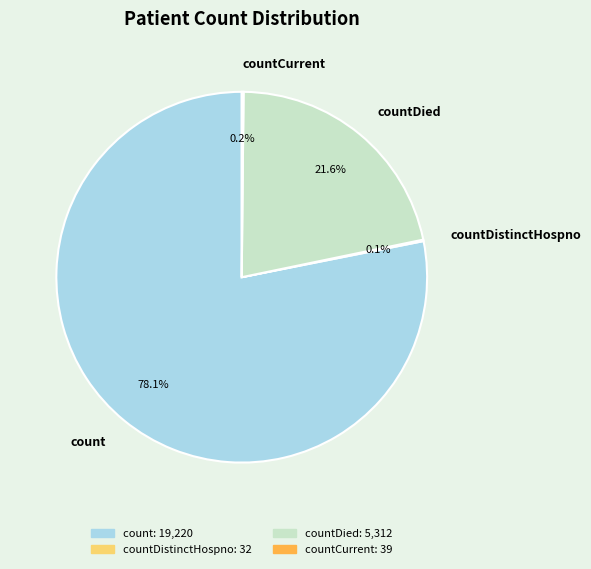

What is the largest slice in the pie chart?

count